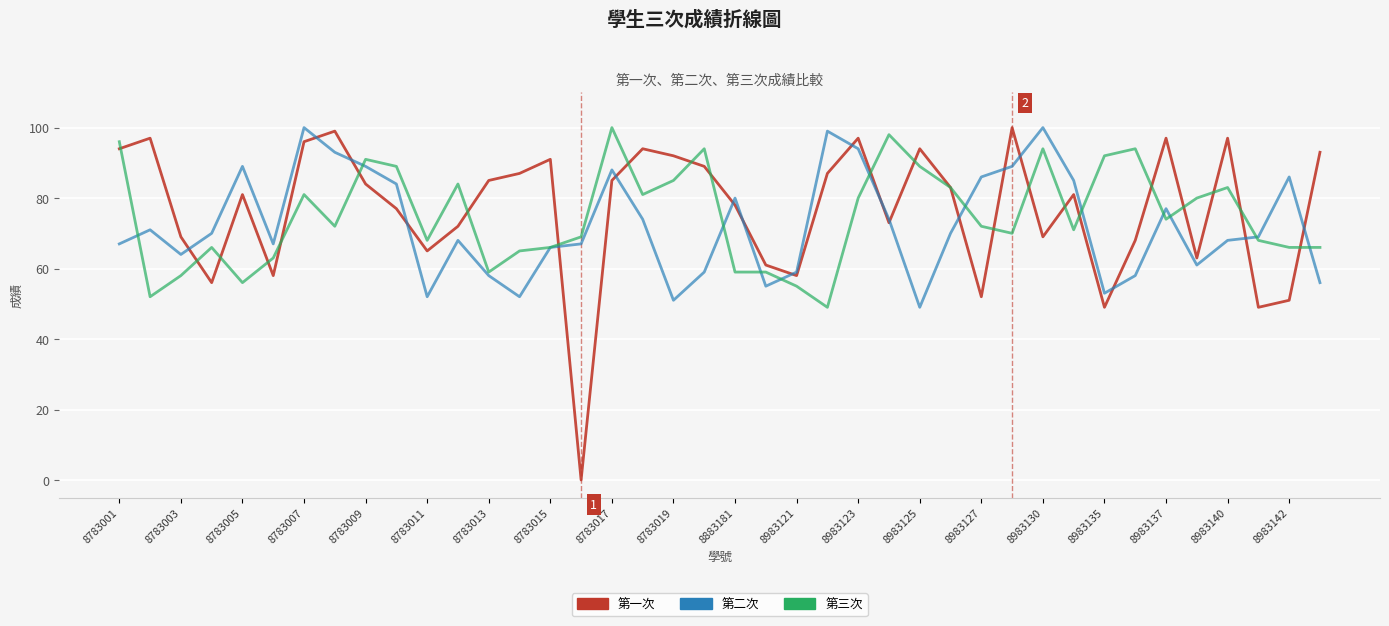

Count the number of data series in this chart.

3